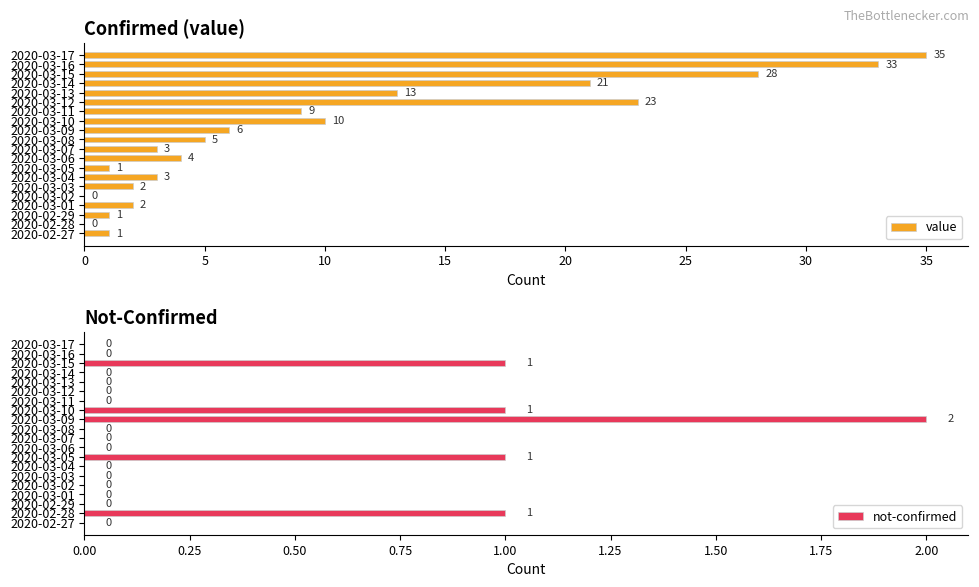

Which series has the widest spread of values?

value